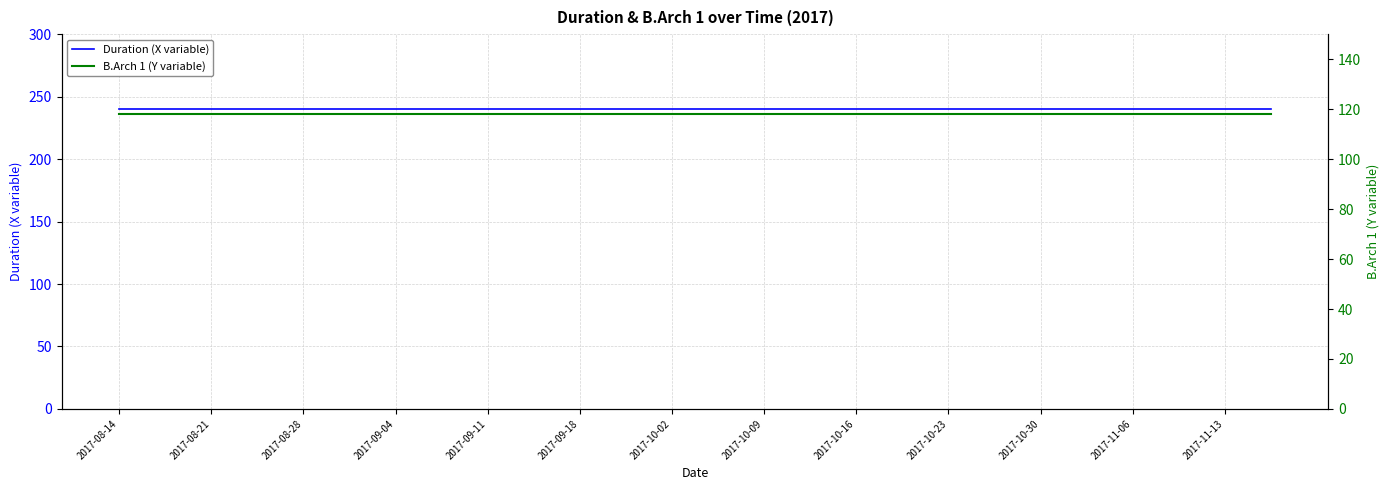

True or false: B.Arch 1 (Y variable) and Duration (X variable) intersect in this chart.

False